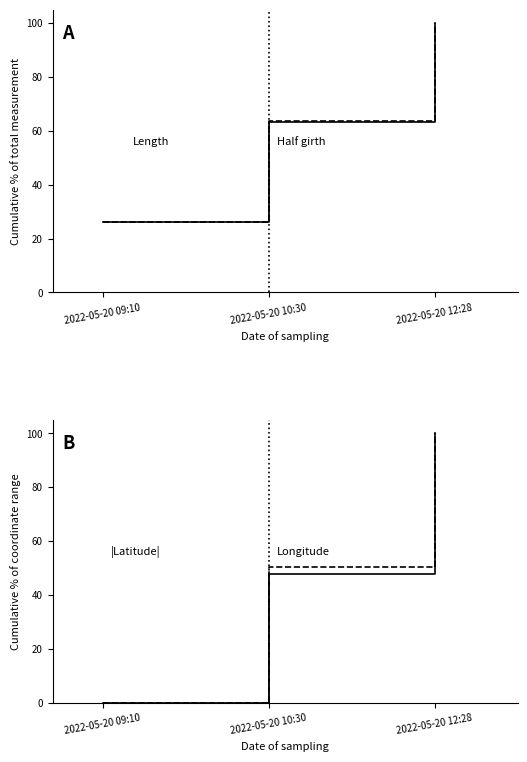

Rank the series by their maximum value, from highest to lowest.

Length, Half girth, |Latitude|, Longitude